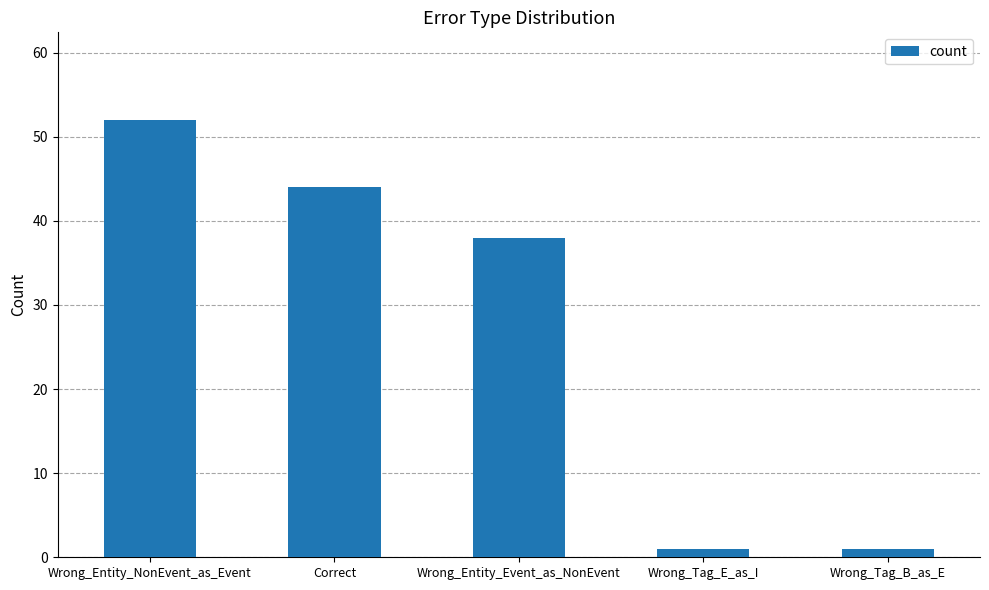

What is the label of the 2nd bar from the right?

Wrong_Tag_E_as_I